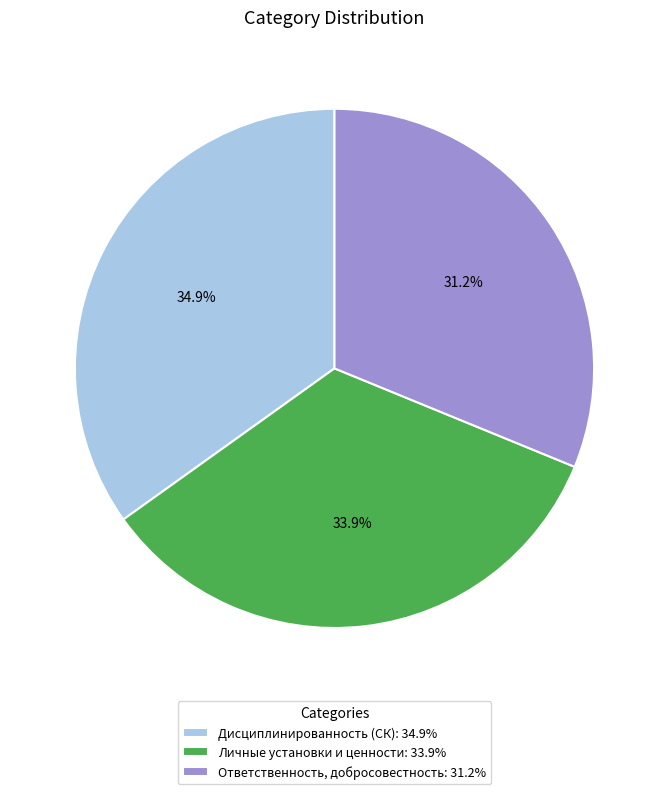

Do Личные установки и ценности and Дисциплинированность (СК) together represent more than half of the pie?

Yes